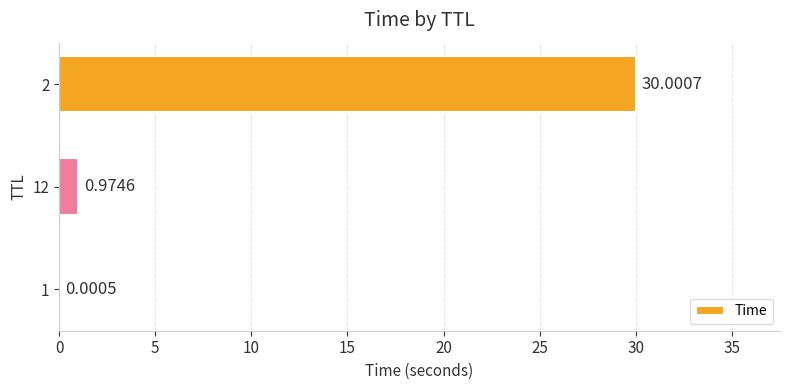

What is the sum of all values?

31.0